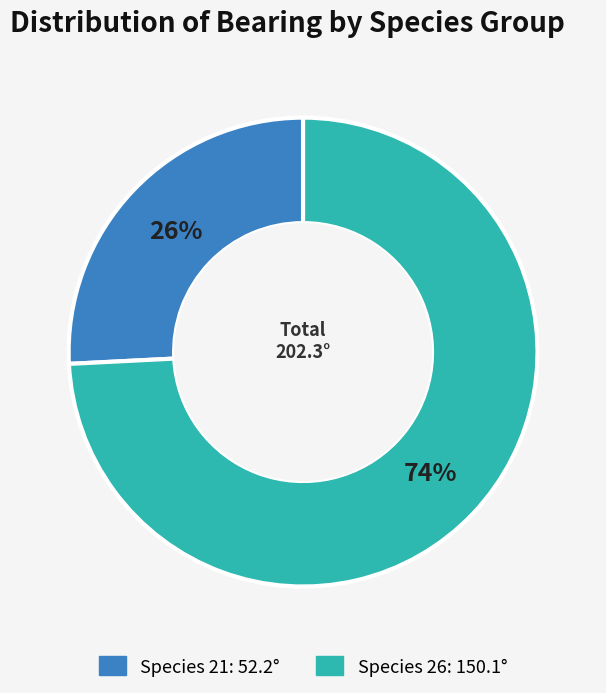

To the nearest percent, what is the difference between the largest and smallest slice percentages?

48%